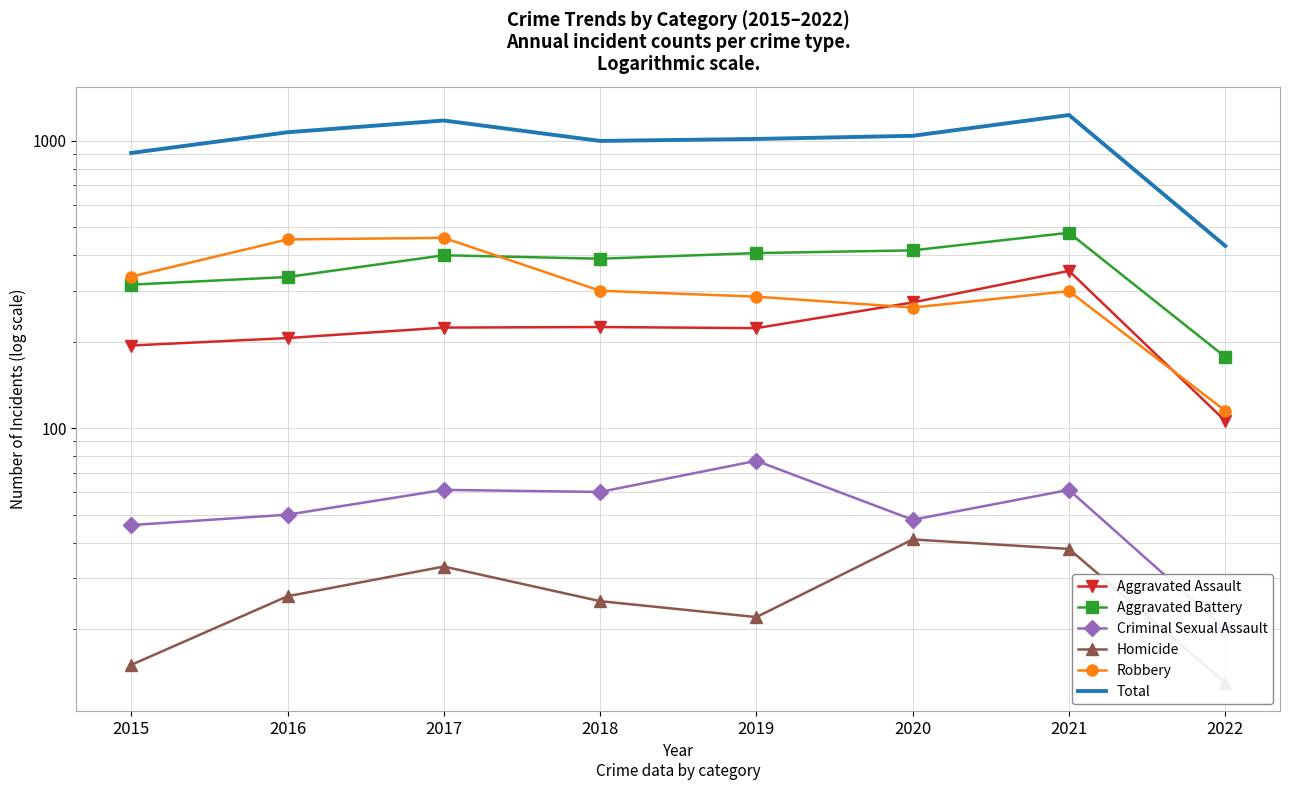

Which series has the largest range (max minus min)?

Total